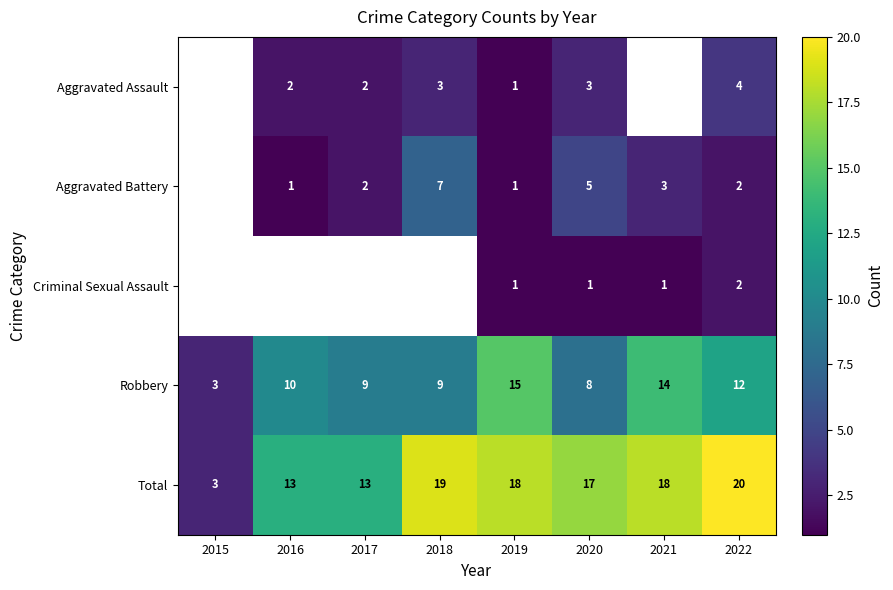

Is it true that Aggravated Assault equals 1.3 at 2020?

False